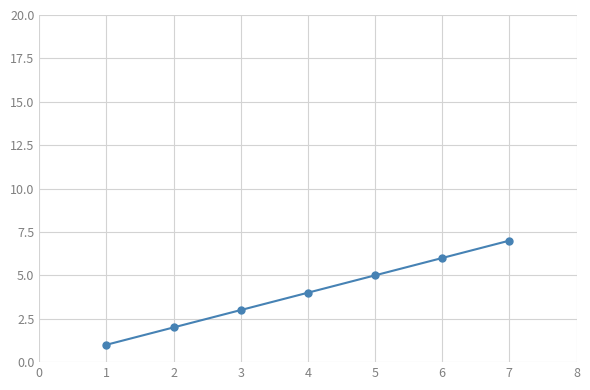

Approximately how many times larger is the value at 6 compared to 3?

2.0